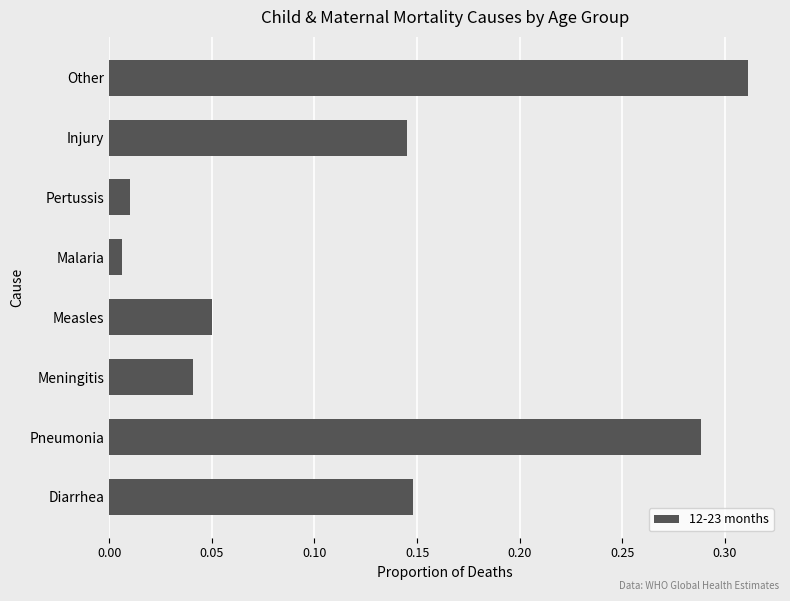

Is it true that the value at Diarrhea is 0.0?

False